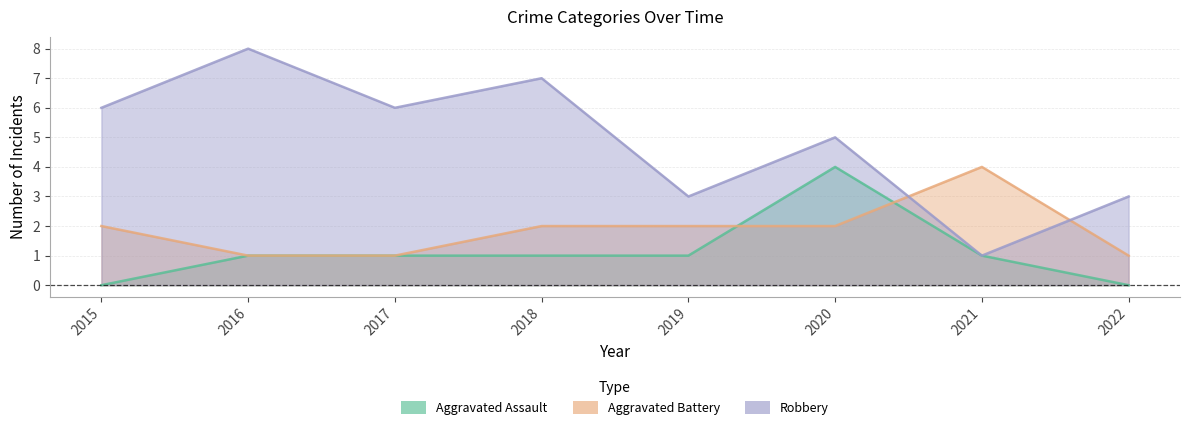

What is the sum of the Aggravated Assault values at 2017 and 2018?

2